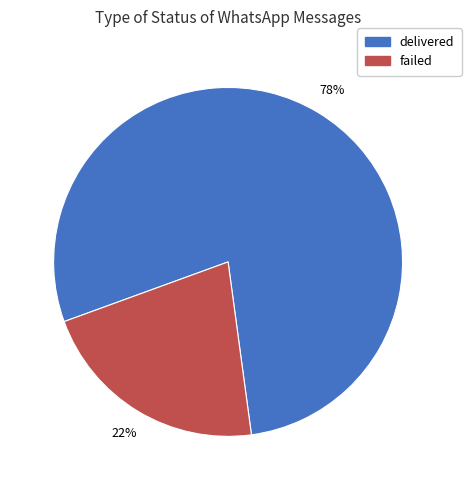

To the nearest percent, what is the average slice percentage?

50%